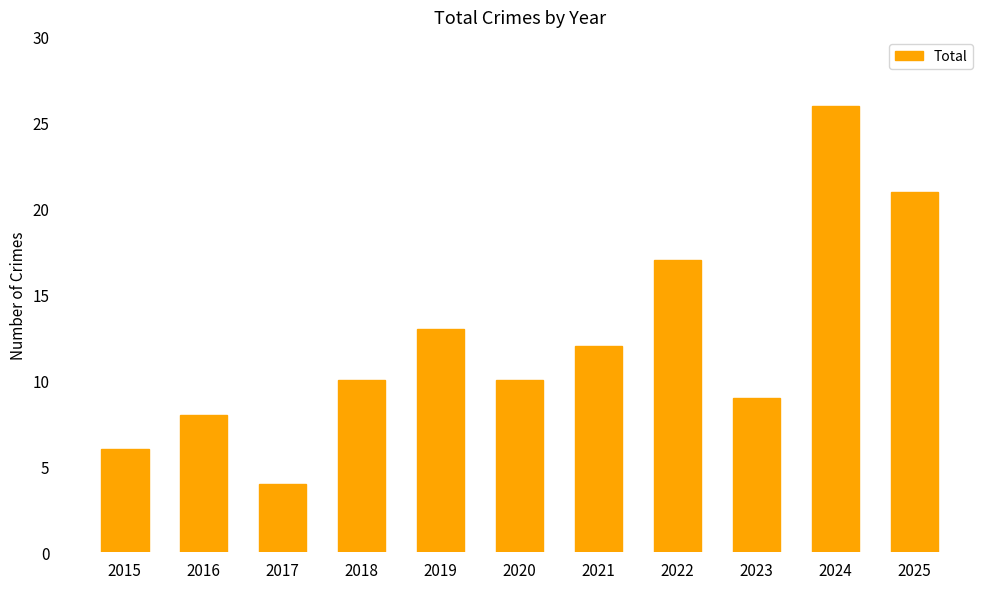

How many distinct data groups are displayed?

1